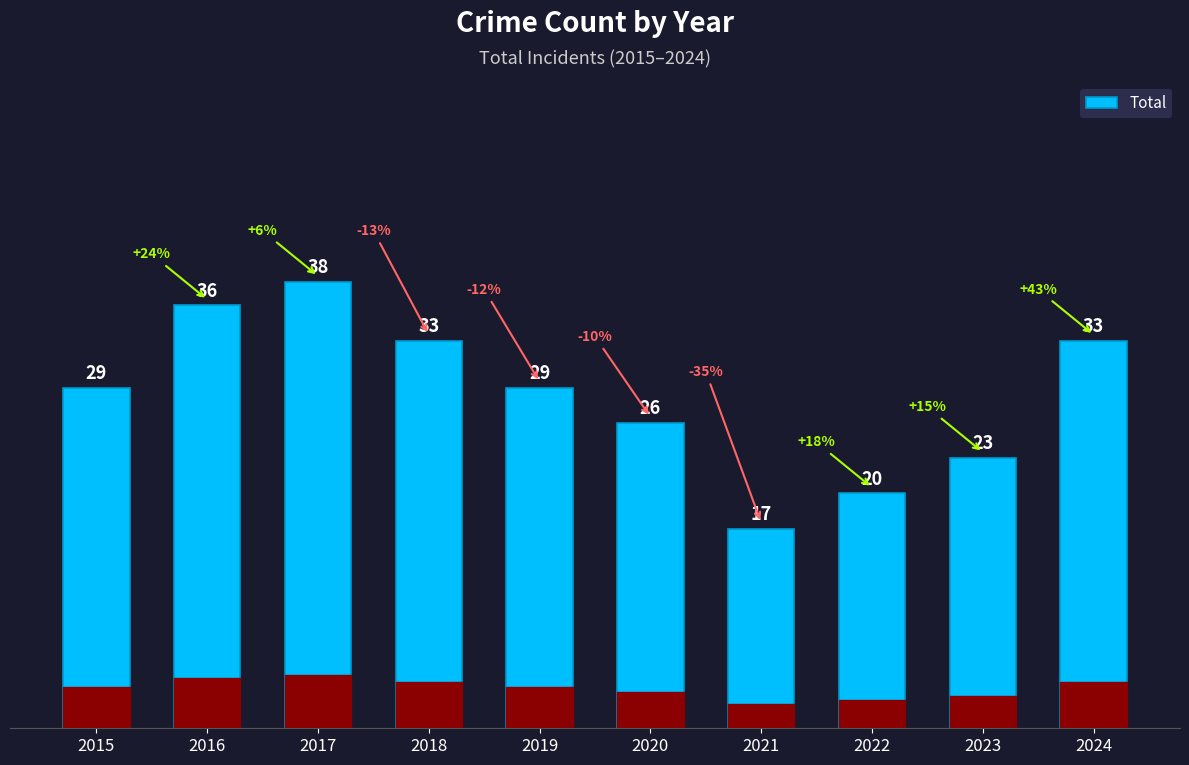

Which label corresponds to the largest value in the chart?

2017